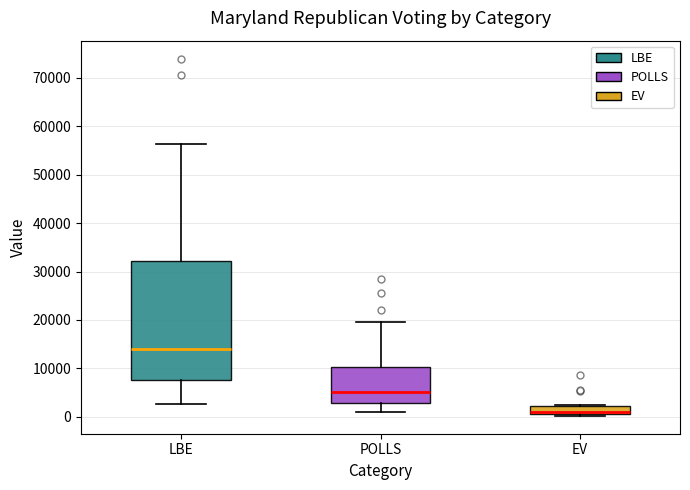

Comparing the boxes themselves (not the whiskers), which one is the tallest?

LBE